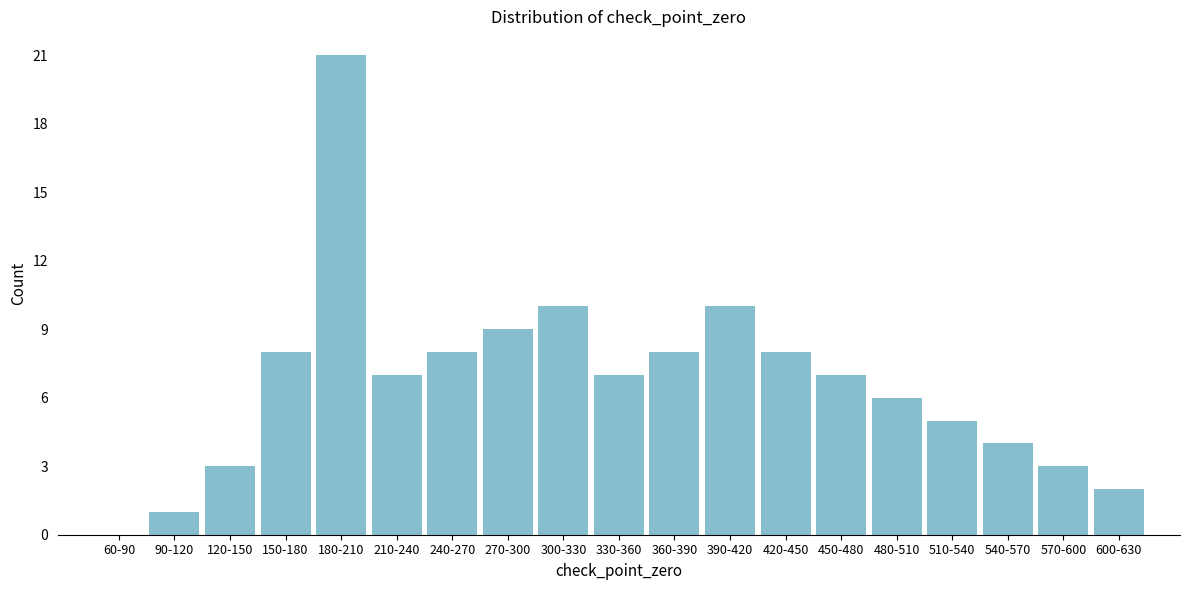

Reading right to left, list all the values displayed in this chart.

600-630=2	570-600=3	540-570=4	510-540=5	480-510=6	450-480=7	420-450=8	390-420=10	360-390=8	330-360=7	300-330=10	270-300=9	240-270=8	210-240=7	180-210=21	150-180=8	120-150=3	90-120=1	60-90=0